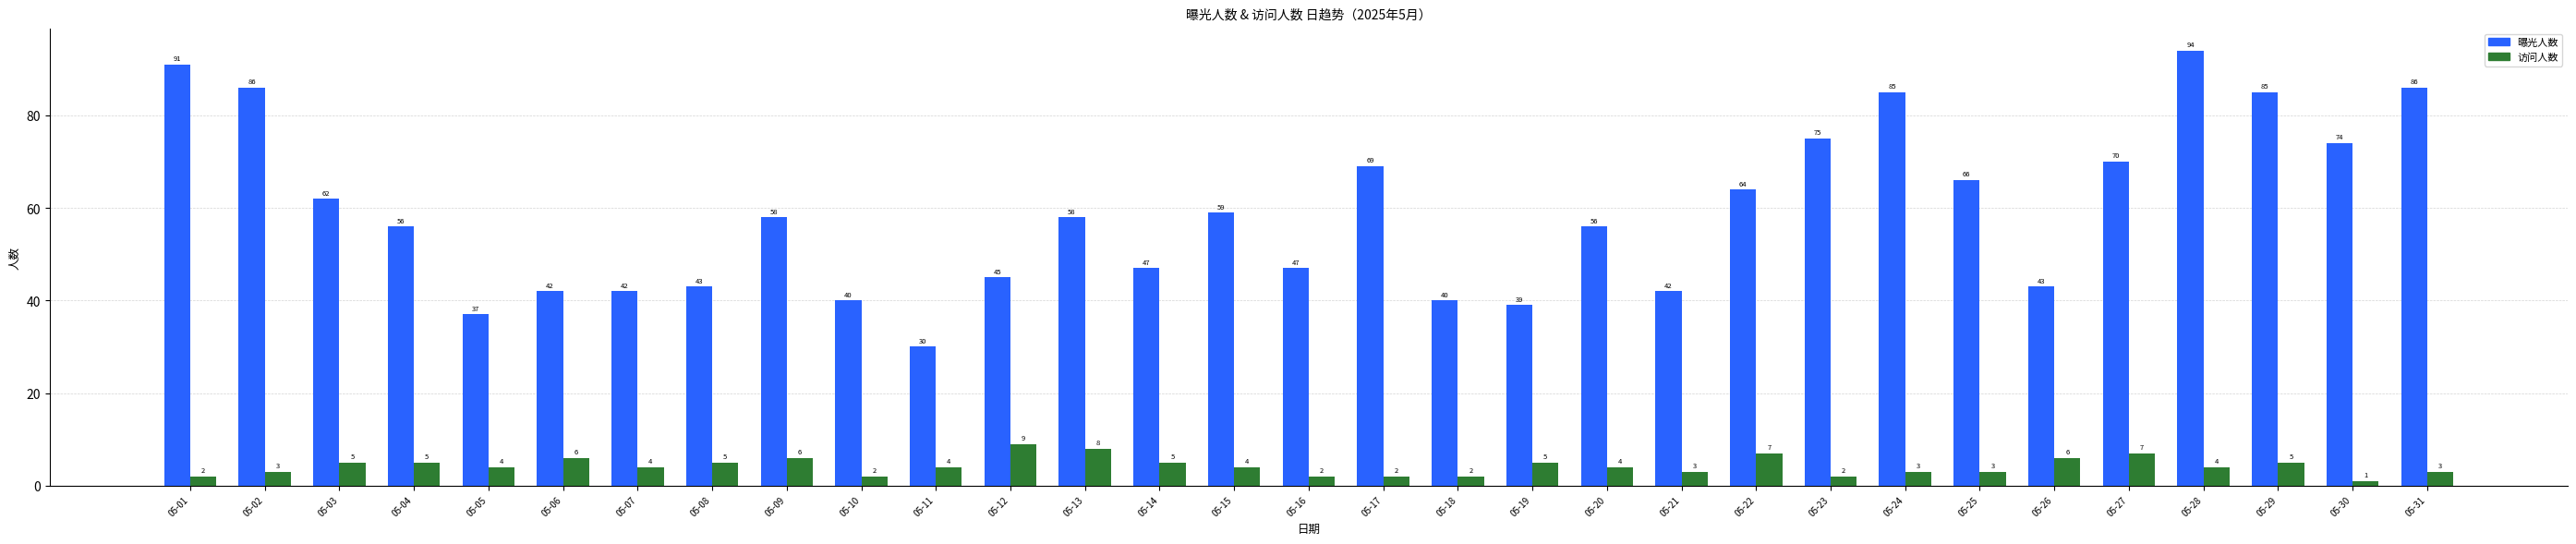

Is it true that 曝光人数 equals 140 at 05-28?

False